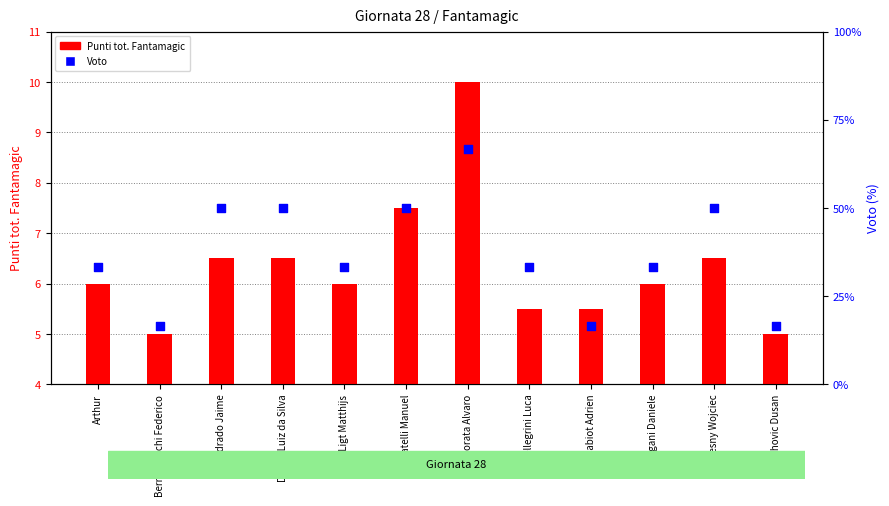

Which series has the largest Y range (max minus min)?

Voto